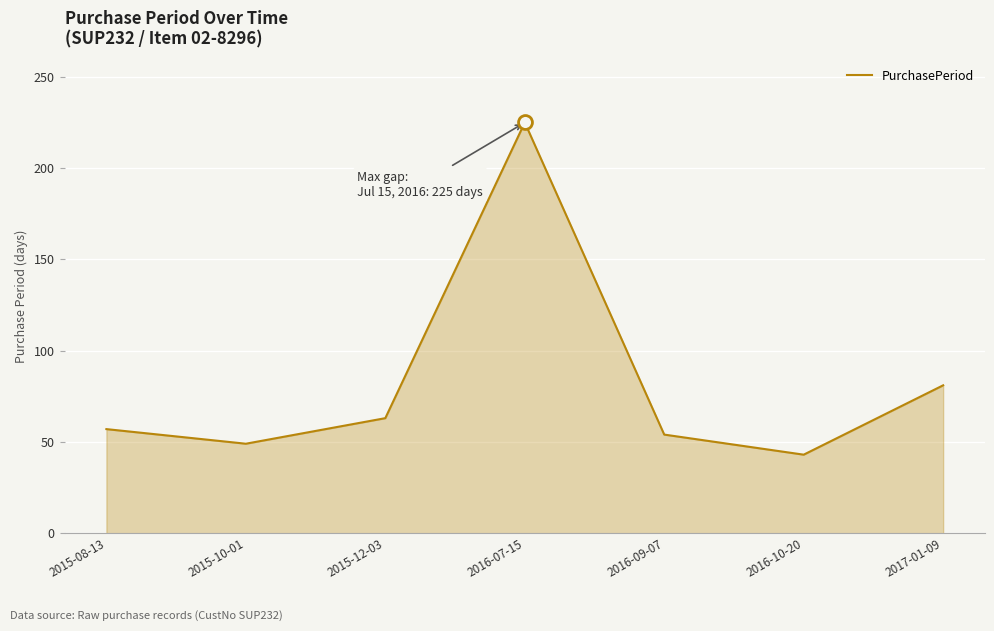

Where is the data nearest to the value 134?

2017-01-09